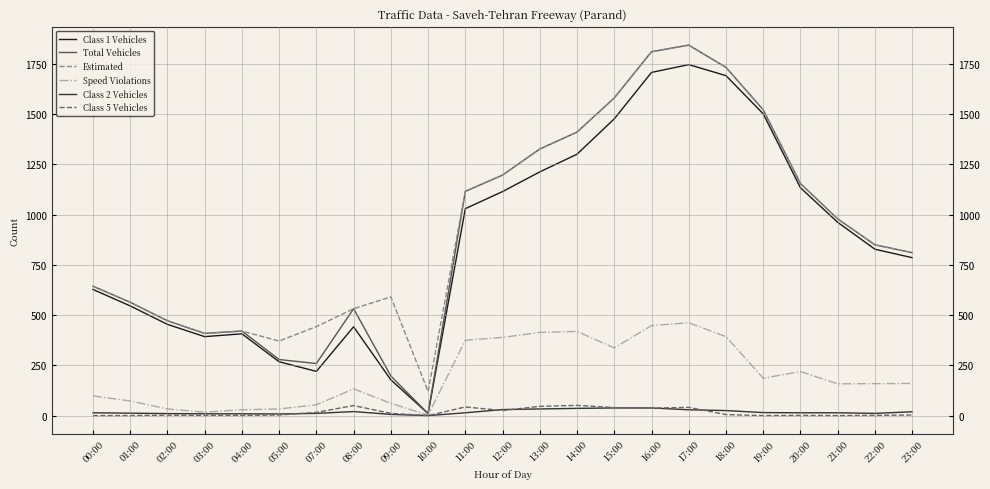

True or false: Class 5 Vehicles and Estimated cross at least once.

False